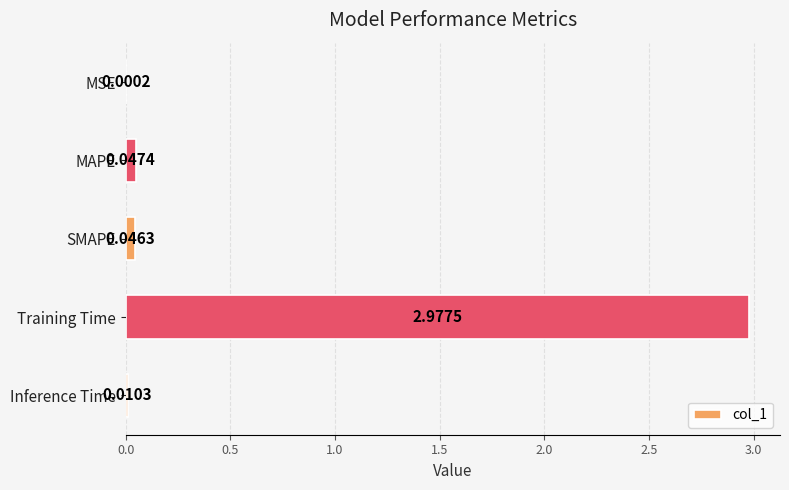

Where is the data nearest to the value 1?

MAPE